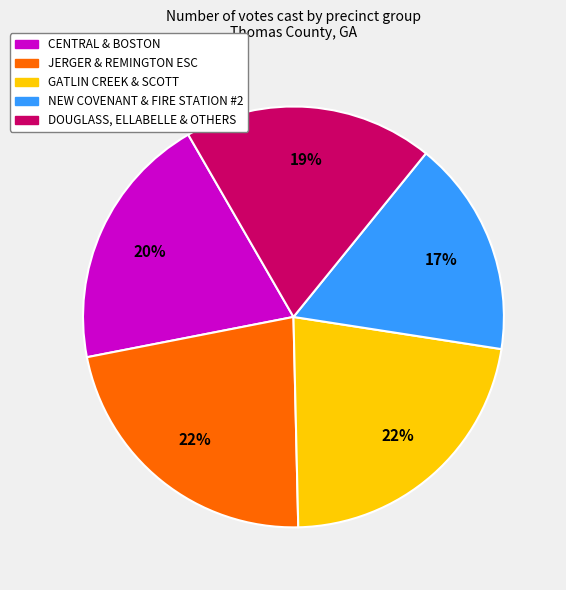

To the nearest percent, what is the combined percentage of NEW COVENANT & FIRE STATION #2 and GATLIN CREEK & SCOTT?

39%